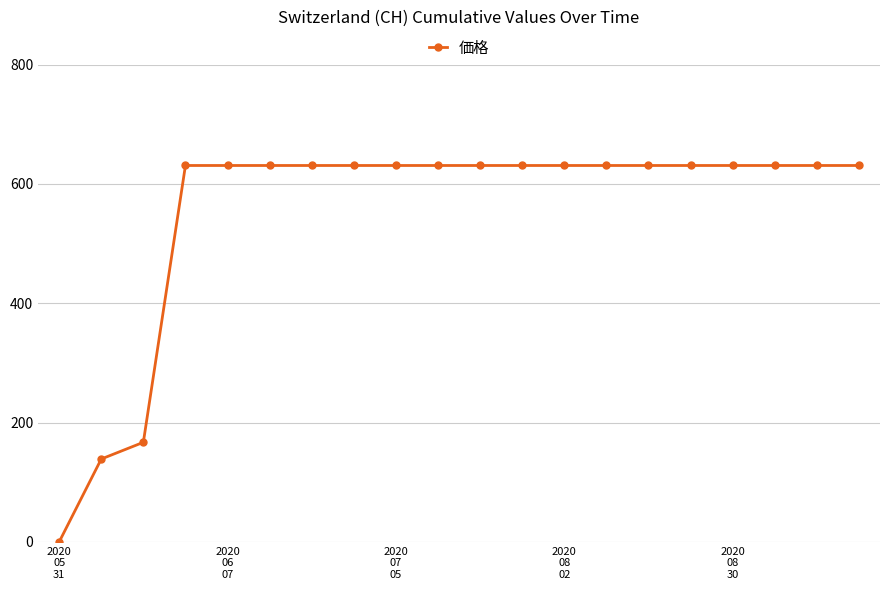

How many distinct data groups are displayed?

1